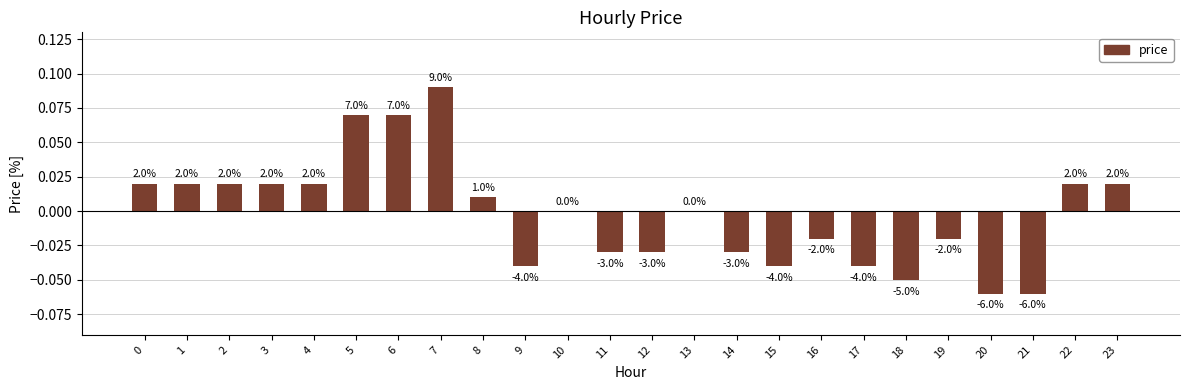

List the labels in order of value, smallest first.

20, 21, 18, 9, 15, 17, 11, 12, 14, 16, 19, 10, 13, 8, 0, 1, 2, 3, 4, 22, 23, 5, 6, 7